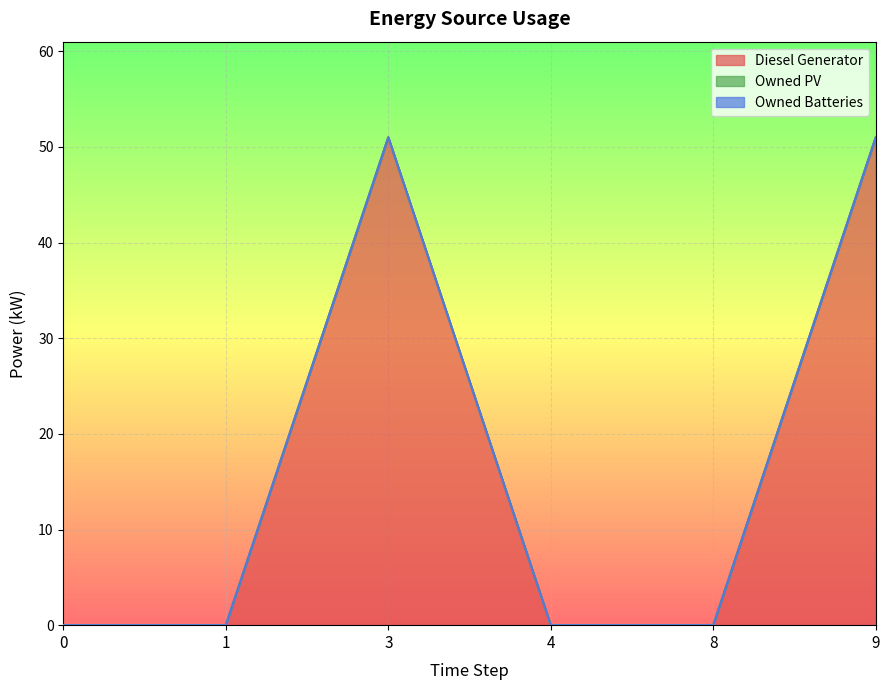

Where is the first local maximum for Diesel Generator?

3